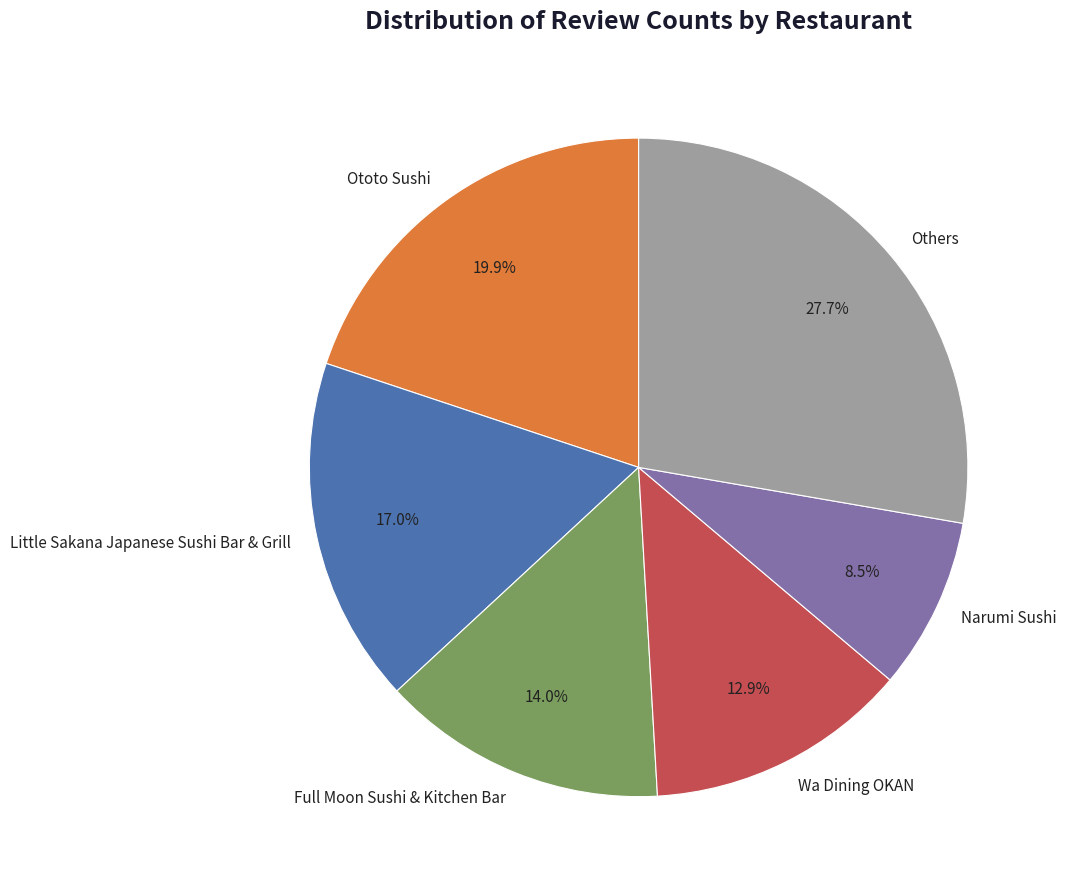

To the nearest percent, what percentage of the pie is Little Sakana Japanese Sushi Bar & Grill?

17%